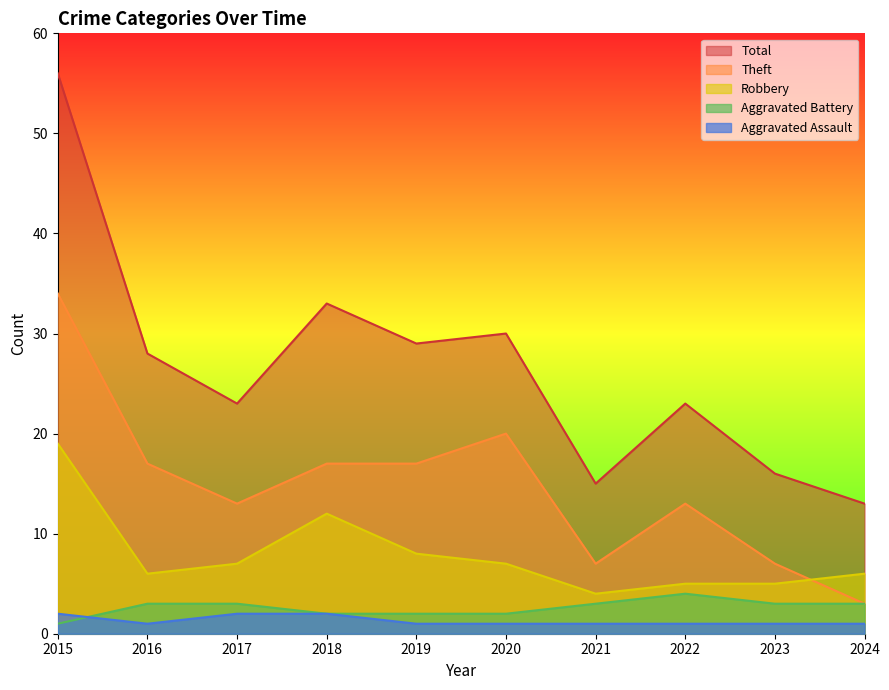

How many interior local valleys does the Aggravated Assault series have?

1